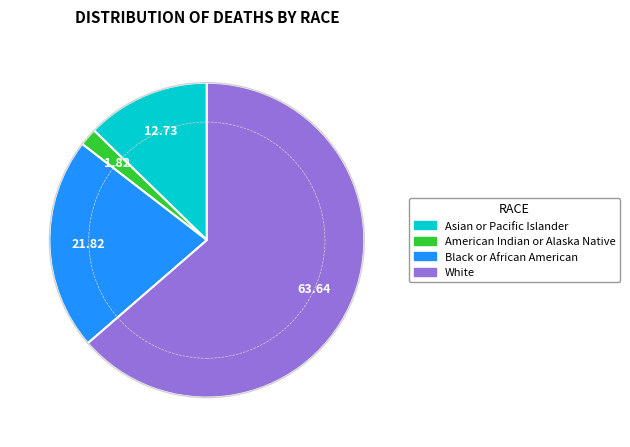

Which has a higher value, Black or African American or White?

White